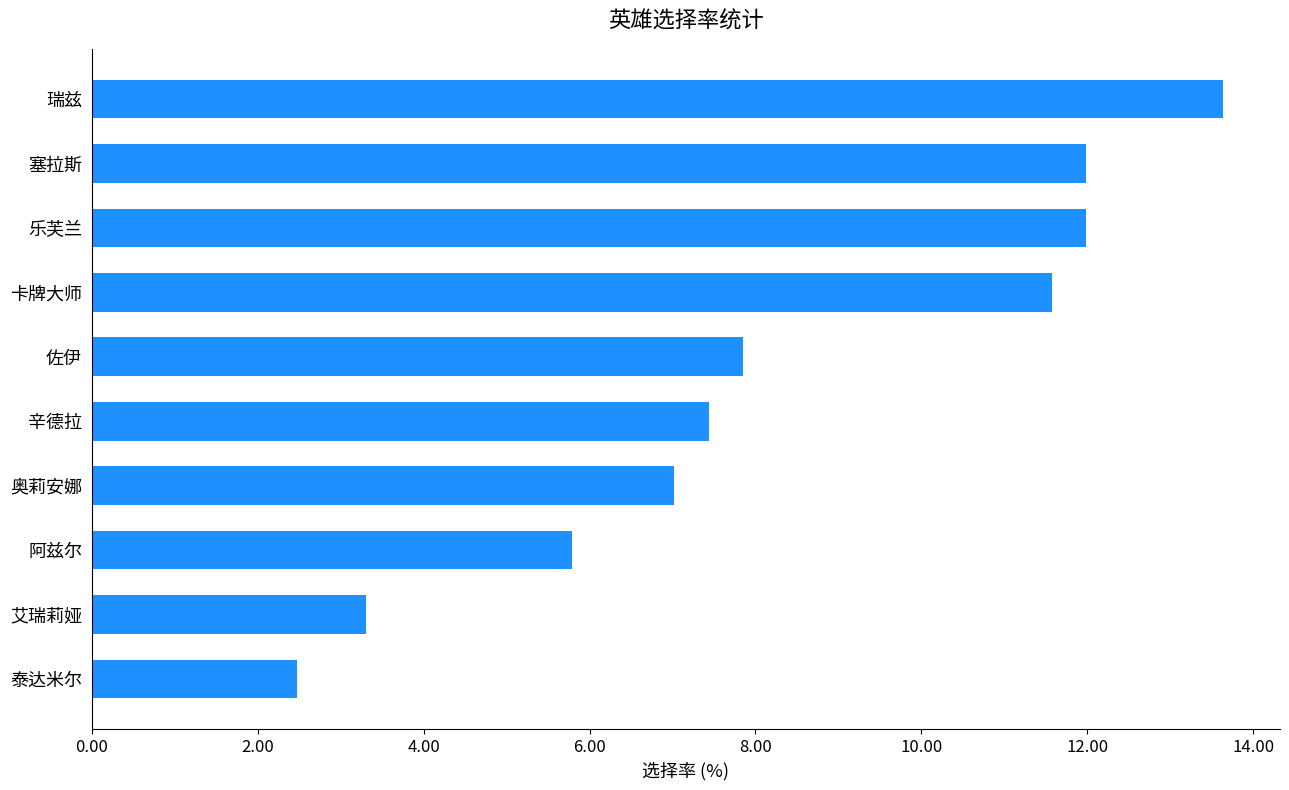

What is the sum of all values?

83.1